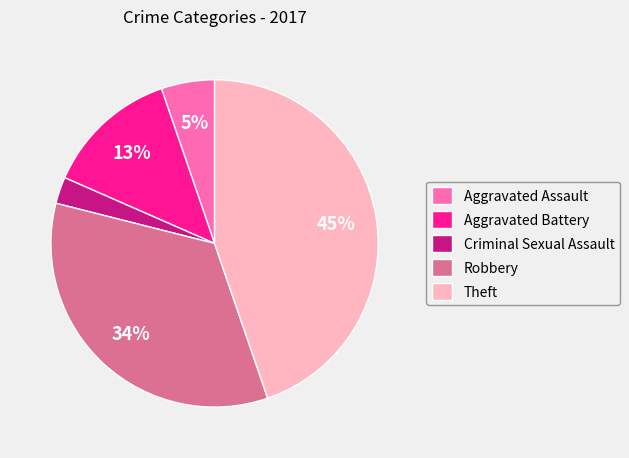

To the nearest percent, what portion does Aggravated Battery represent?

13%